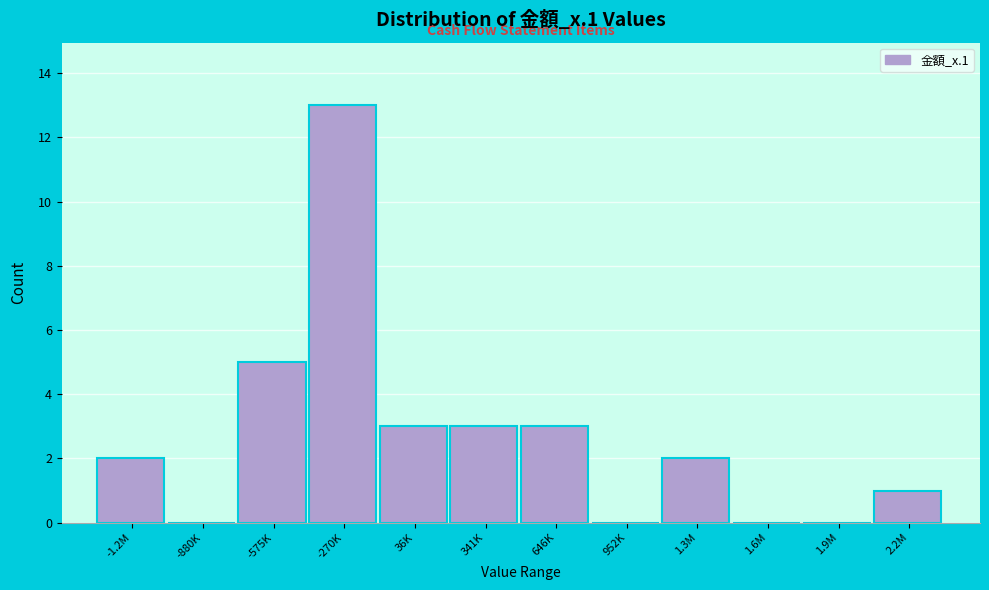

Reading right to left, transcribe all the data shown in this chart.

2.2M=1	1.9M=0	1.6M=0	1.3M=2	952K=0	646K=3	341K=3	36K=3	-270K=13	-575K=5	-880K=0	-1.2M=2